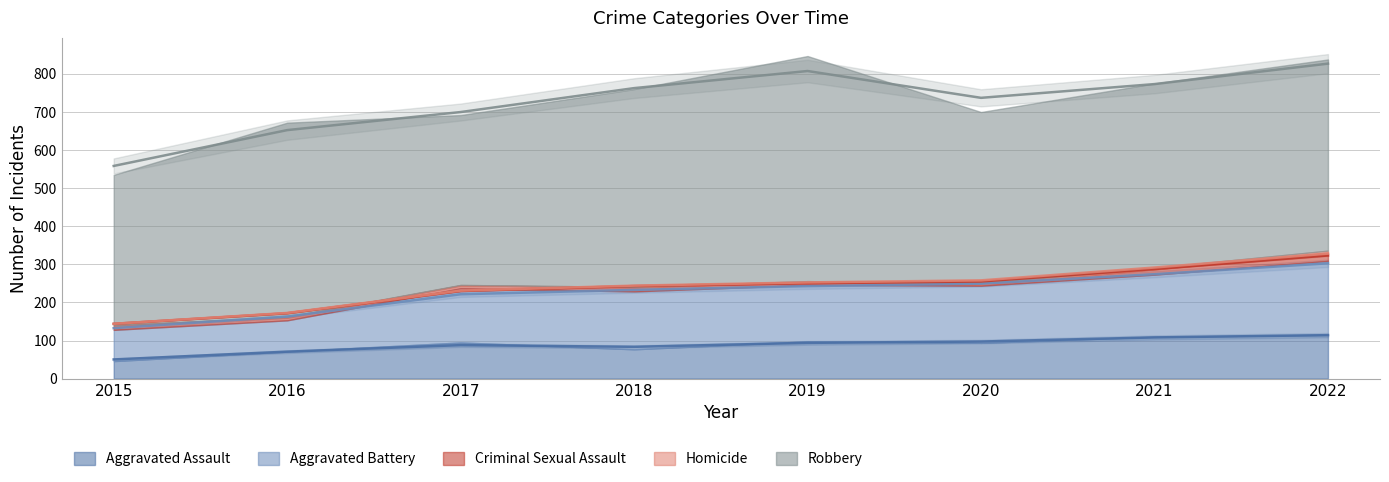

Reading right to left, extract all data points from this chart.

Aggravated Assault: 2022=115	2021=110	2020=94	2019=98	2018=77	2017=95	2016=71	2015=46
Aggravated Battery: 2022=194	2021=163	2020=150	2019=148	2018=152	2017=142	2016=82	2015=82
Criminal Sexual Assault: 2022=22	2021=14	2020=3	2019=8	2018=11	2017=8	2016=8	2015=12
Homicide: 2022=5	2021=4	2020=3	2019=2	2018=1	2017=1	2016=1	2015=0
Robbery: 2022=502	2021=484	2020=450	2019=591	2018=519	2017=446	2016=510	2015=395